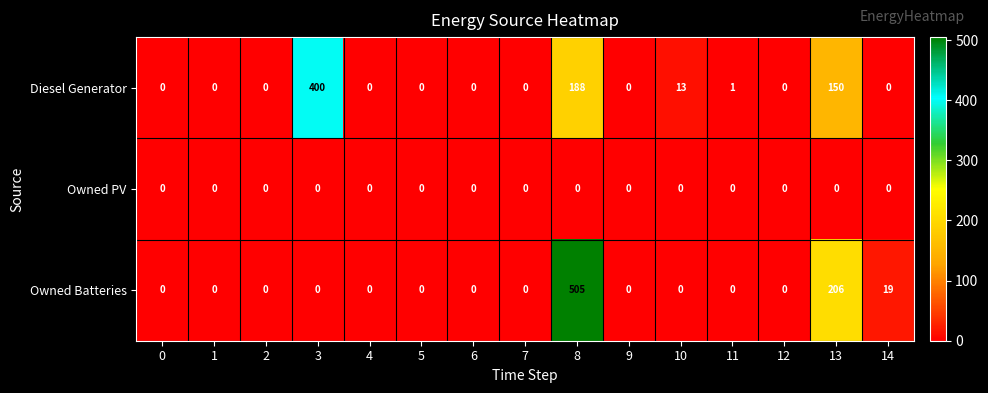

List the series in order of their peak value, highest first.

Owned Batteries, Diesel Generator, Owned PV